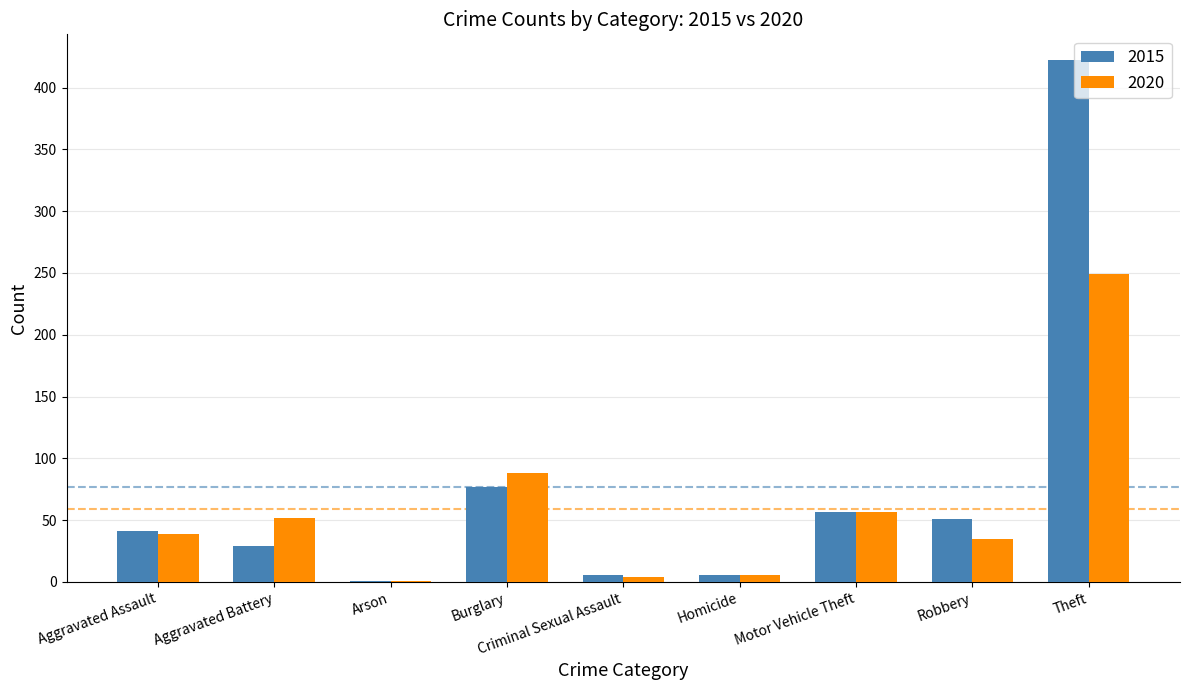

Which series changed the most between Burglary and Motor Vehicle Theft?

2020